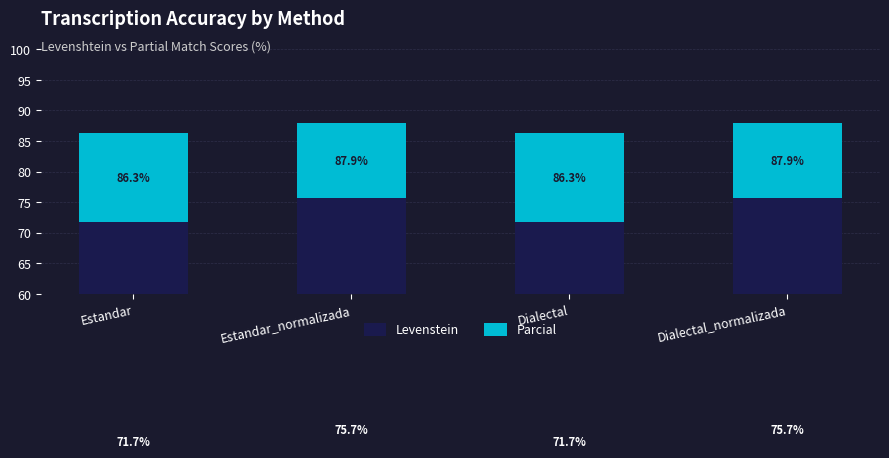

Which series has the largest total across all categories?

Levenstein